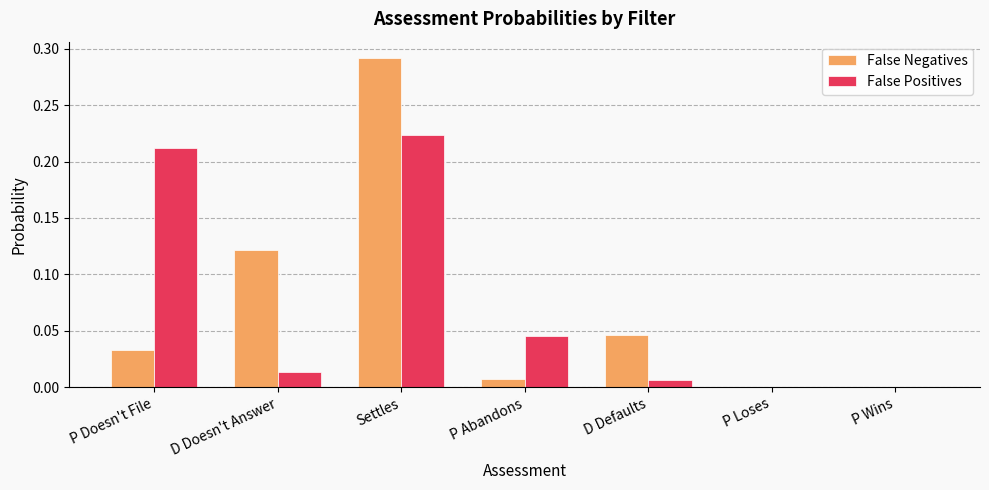

Which label corresponds to the largest value in the chart?

Settles